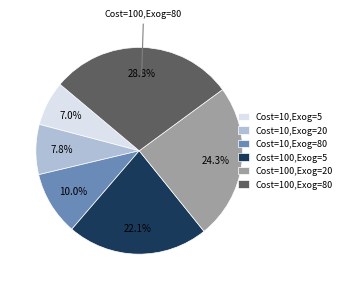

Between Cost=100,Exog=20 and Cost=100,Exog=80, which is larger?

Cost=100,Exog=80